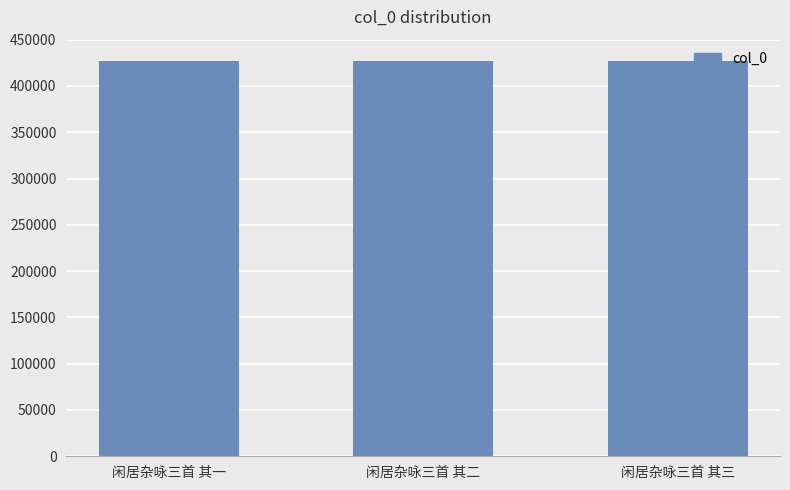

What is the label of the 2nd bar from the right?

闲居杂咏三首 其二